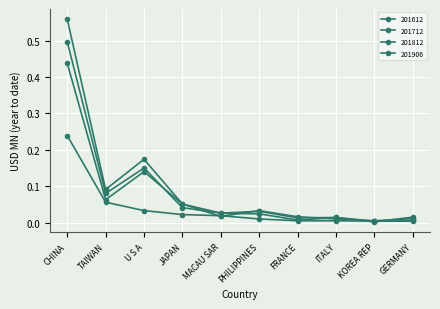

At which category does the chart reach its peak across all series?

CHINA